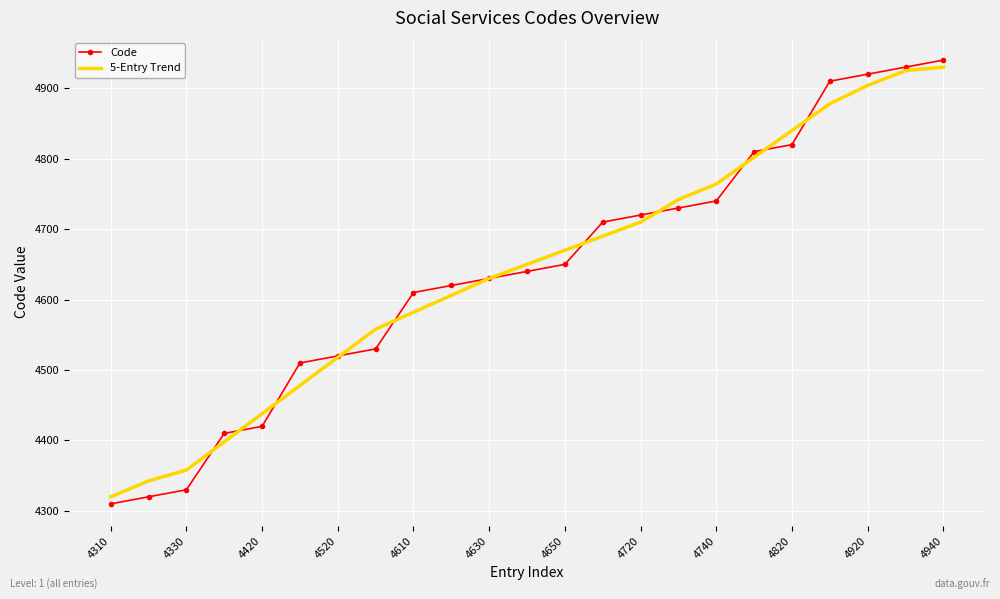

What are all the series names shown in the legend?

Code, 5-Entry Trend